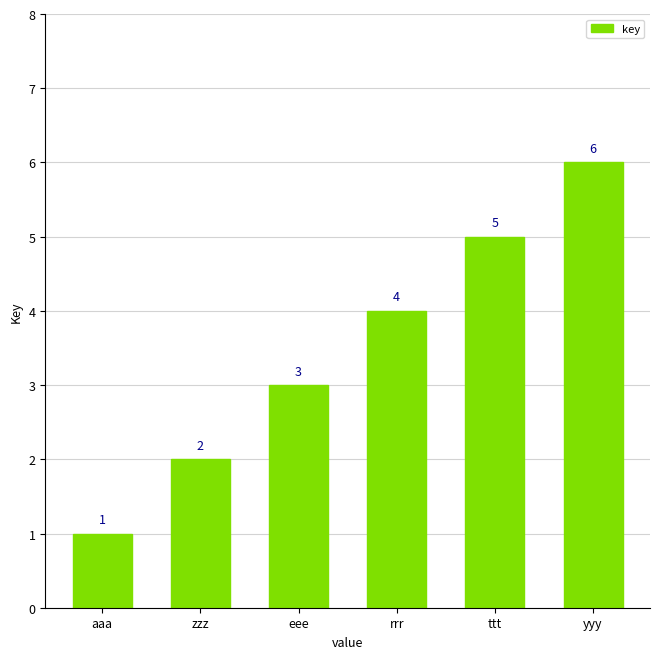

Where is the data nearest to the value 3?

eee